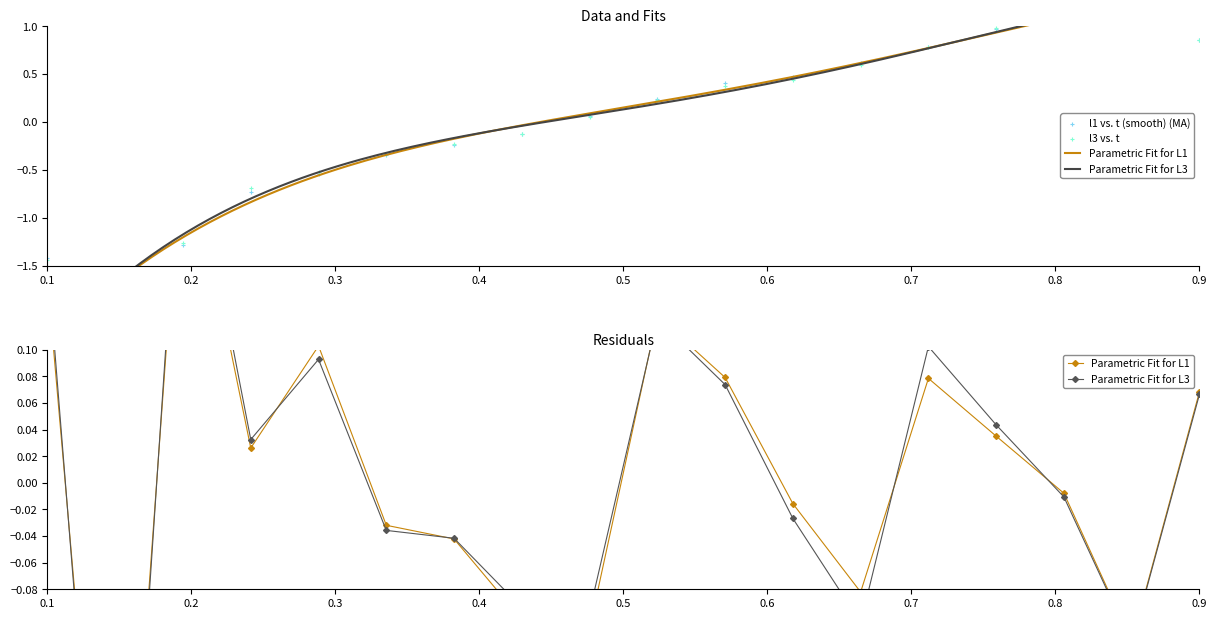

Which series has the largest total across all categories?

l3 vs. t